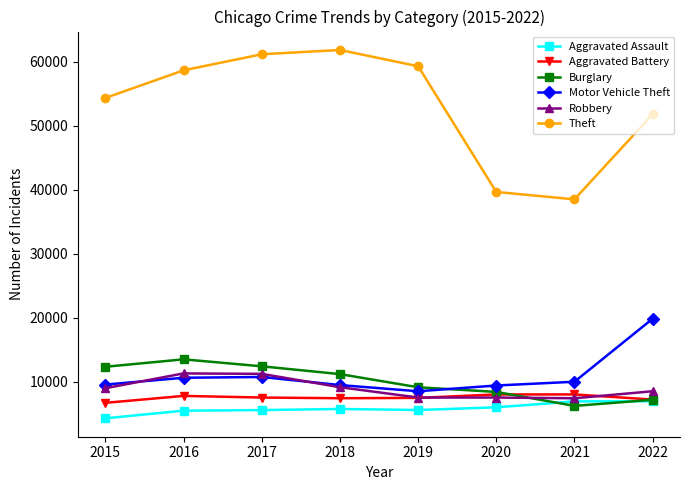

In Theft, how many points are higher than both neighbors (excluding endpoints)?

1